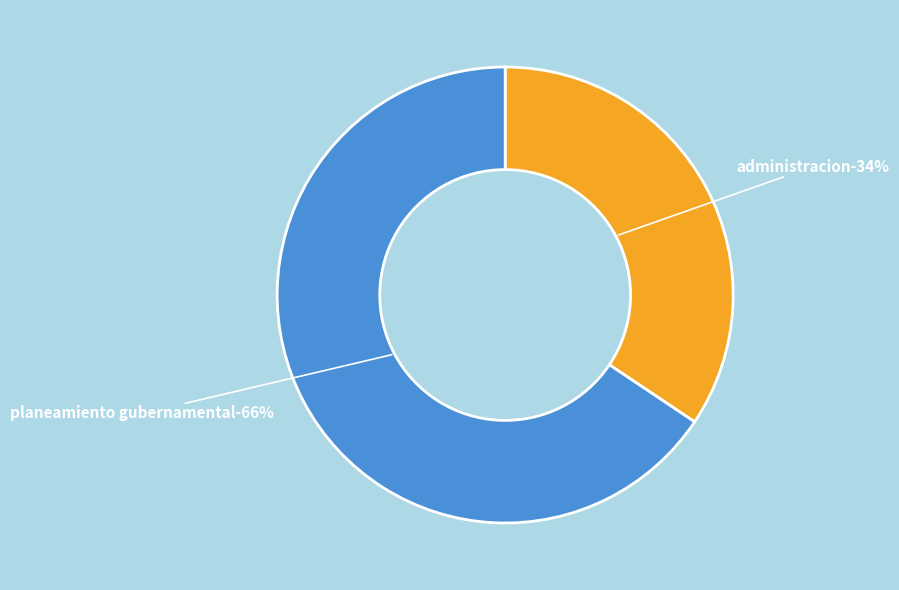

Count the number of slices in the pie.

2